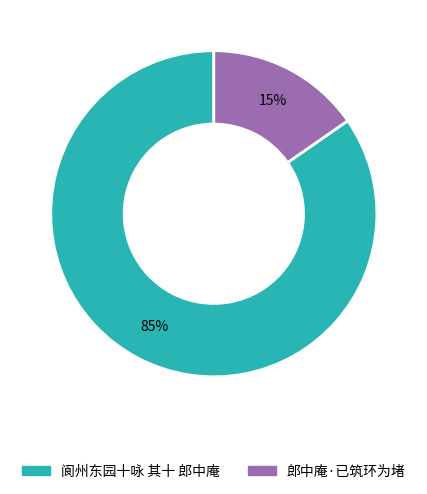

Is the sum of 郎中庵·已筑环为堵 and 阆州东园十咏 其十 郎中庵 greater than half?

Yes